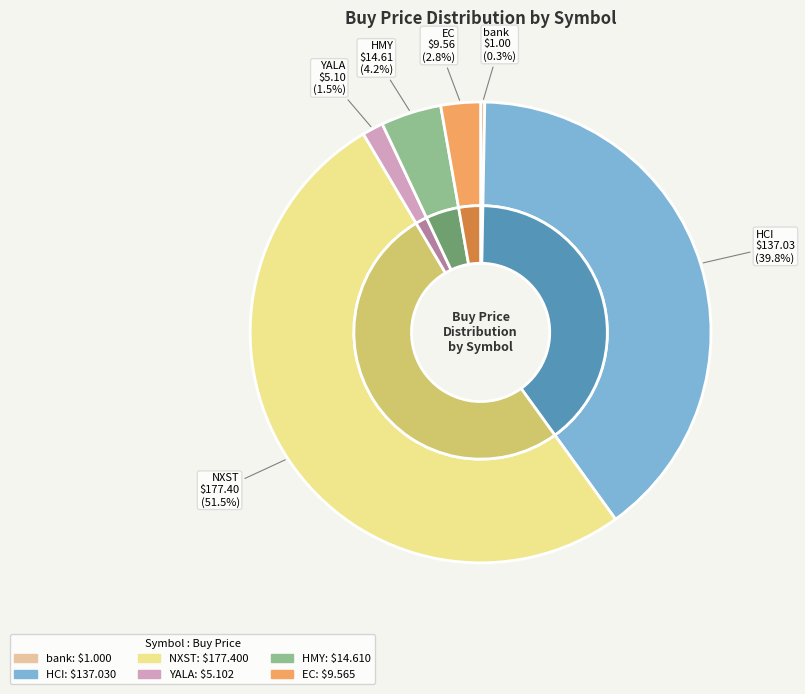

Which slice is the smallest?

bank